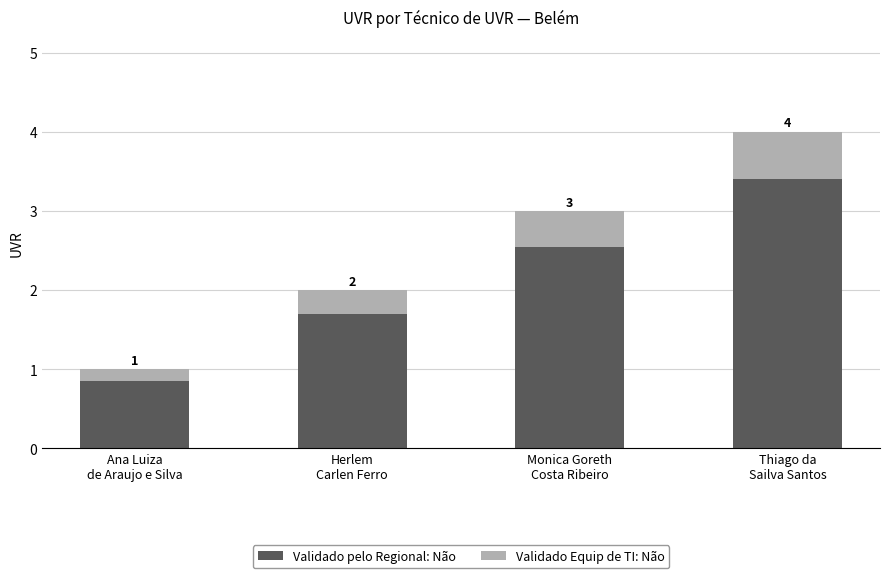

At Monica Goreth
Costa Ribeiro, list the series in order from largest to smallest.

Validado pelo Regional: Não, Validado Equip de TI: Não